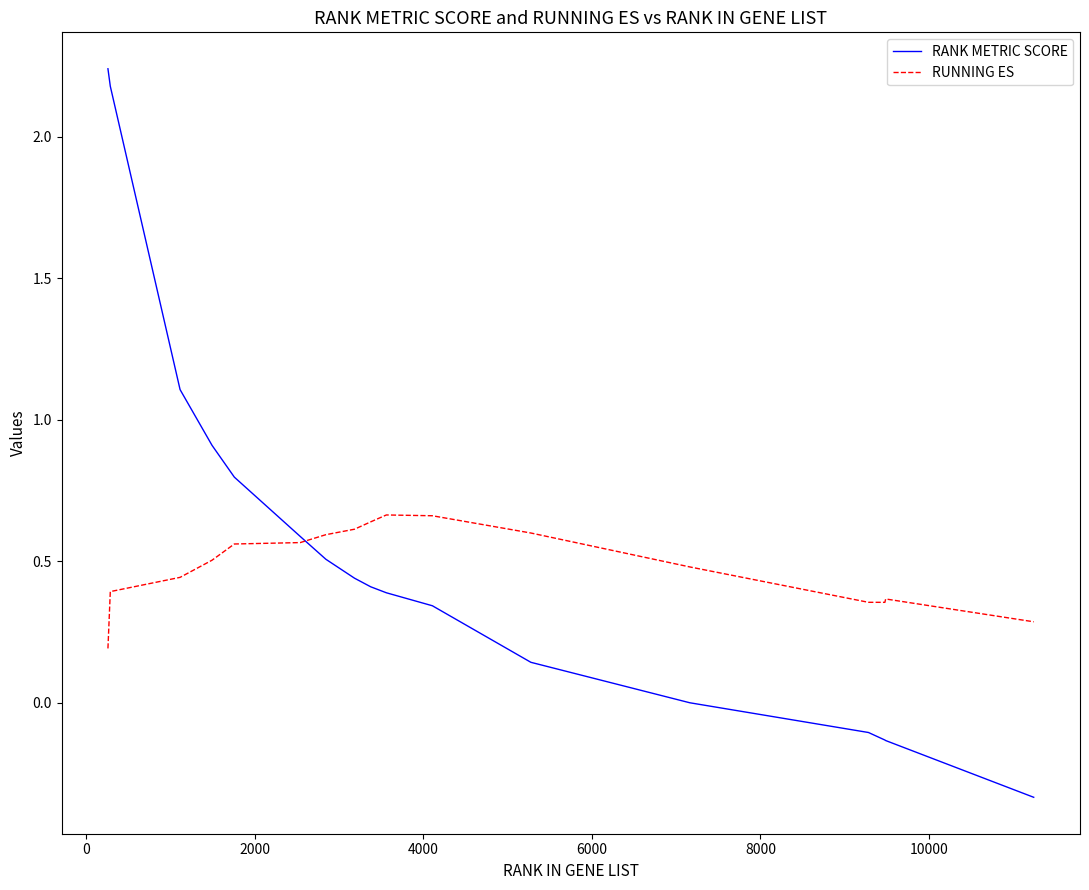

List the series in order of their peak value, highest first.

RANK METRIC SCORE, RUNNING ES